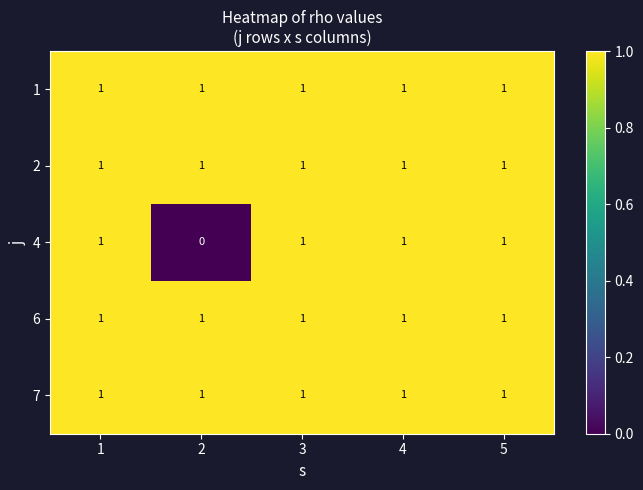

The 1 series shows 1 at 3. True or false?

True